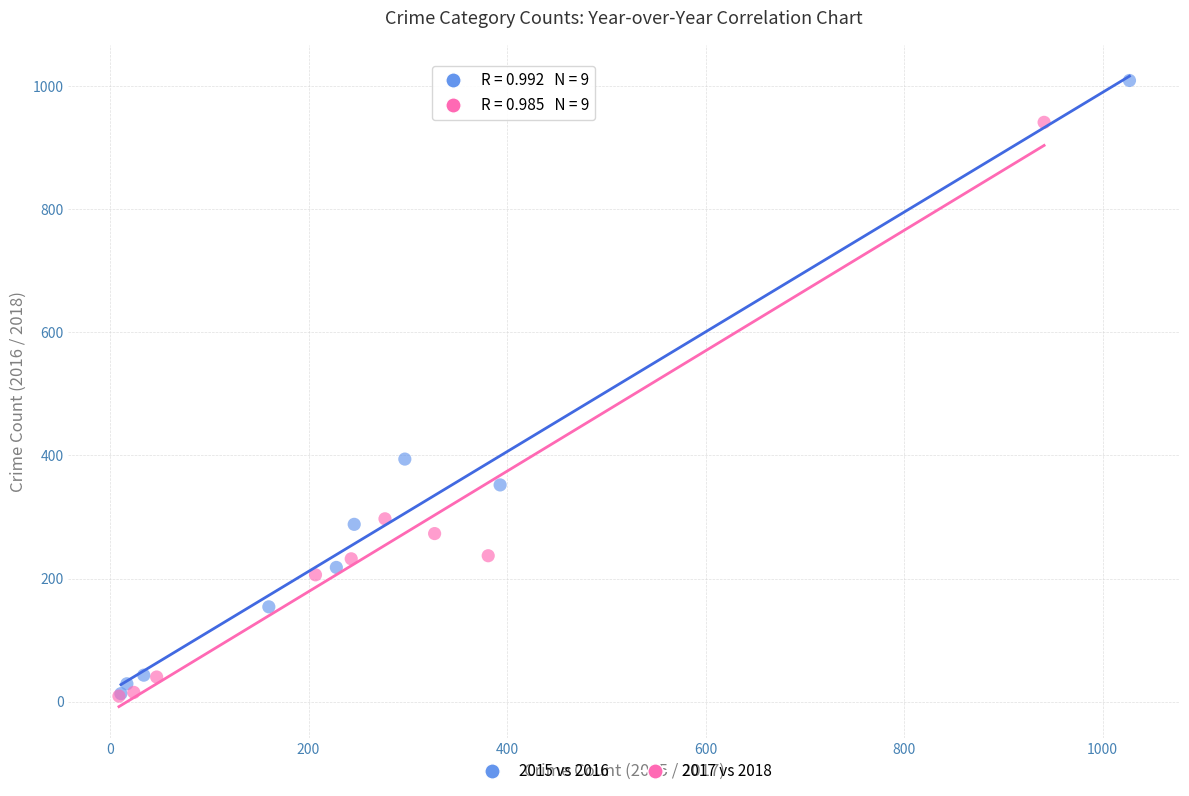

Which series has the widest spread of Y values?

2015 vs 2016